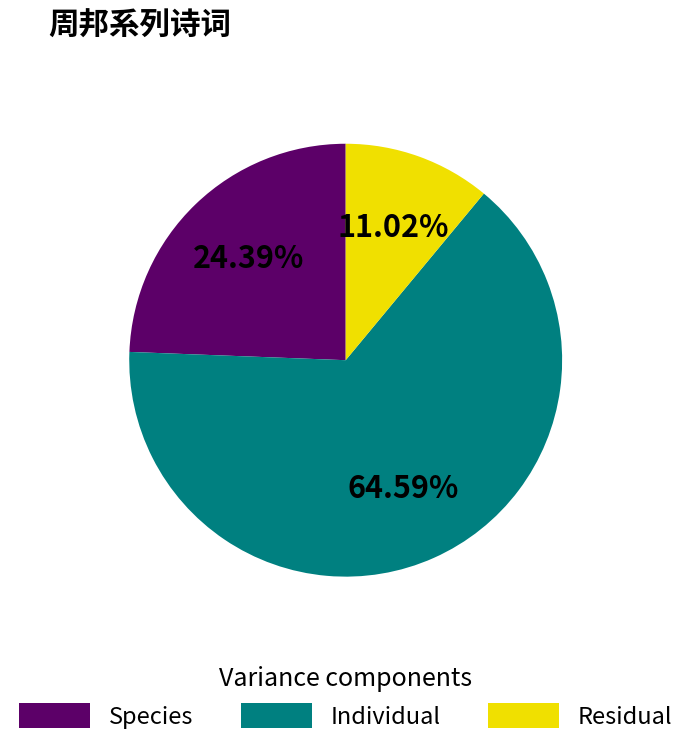

What is the largest slice in the pie chart?

Individual